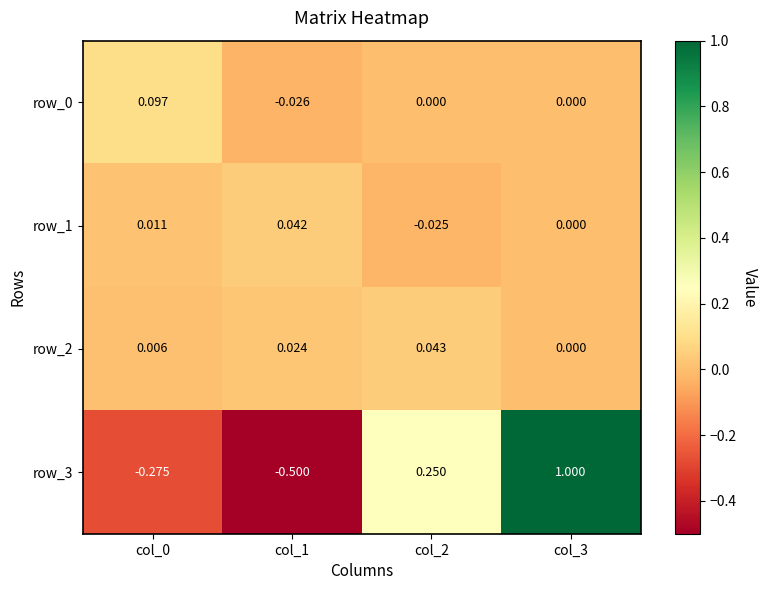

Is the value of row_2 at col_1 greater than the value of row_1 at col_1?

No